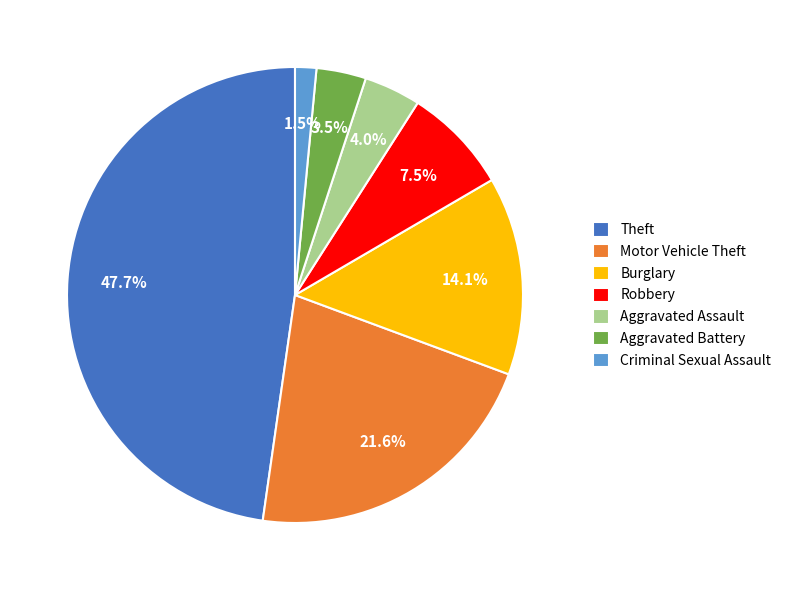

Does Aggravated Assault represent more than half of the total?

No